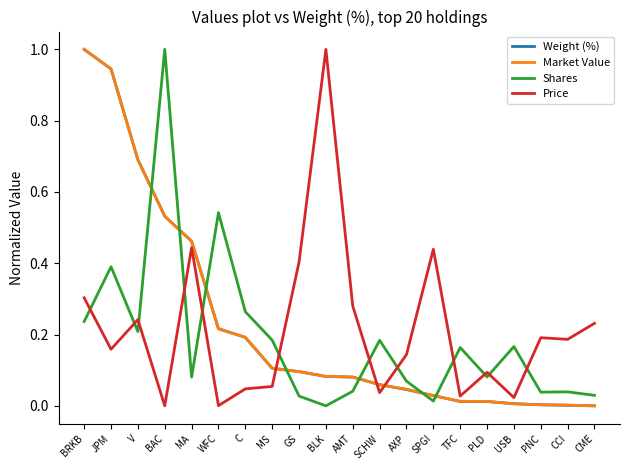

In Price, how many points are lower than both neighbors (excluding endpoints)?

7